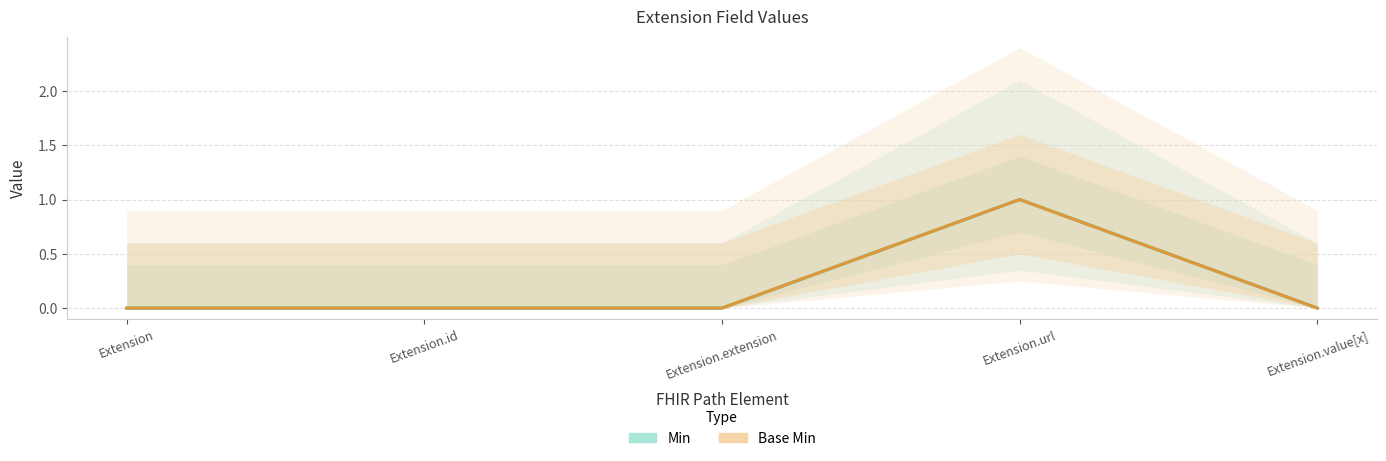

Reading left to right, list all the values displayed in this chart.

Min: Extension=0	Extension.id=0	Extension.extension=0	Extension.url=1	Extension.value[x]=0
Base Min: Extension=0	Extension.id=0	Extension.extension=0	Extension.url=1	Extension.value[x]=0